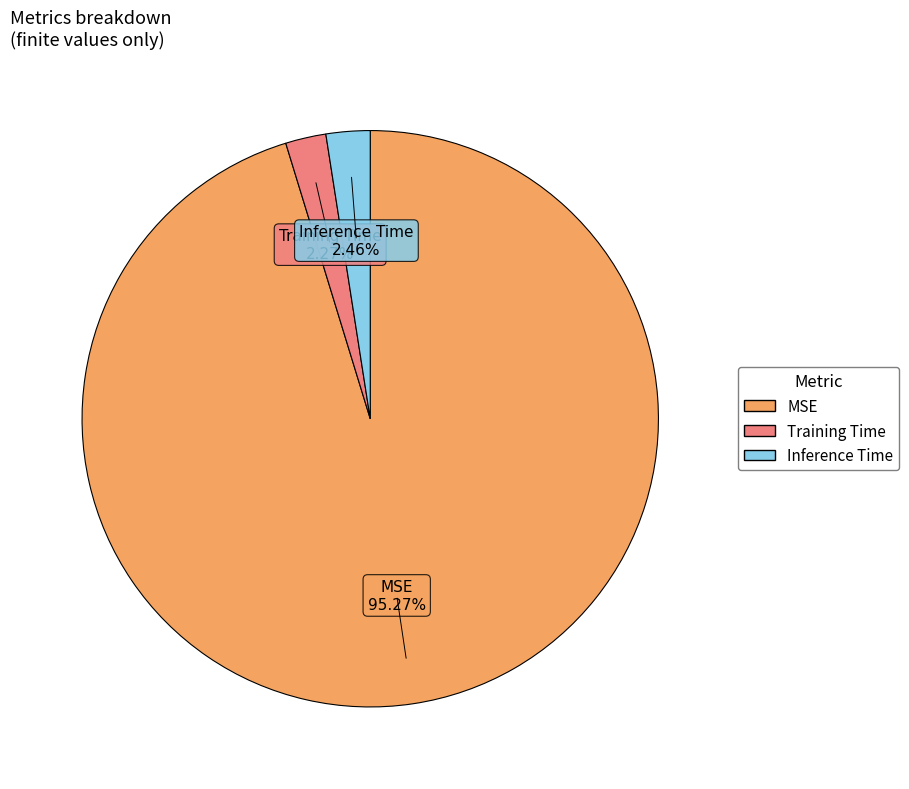

Do Training Time and Inference Time together represent more than half of the pie?

No